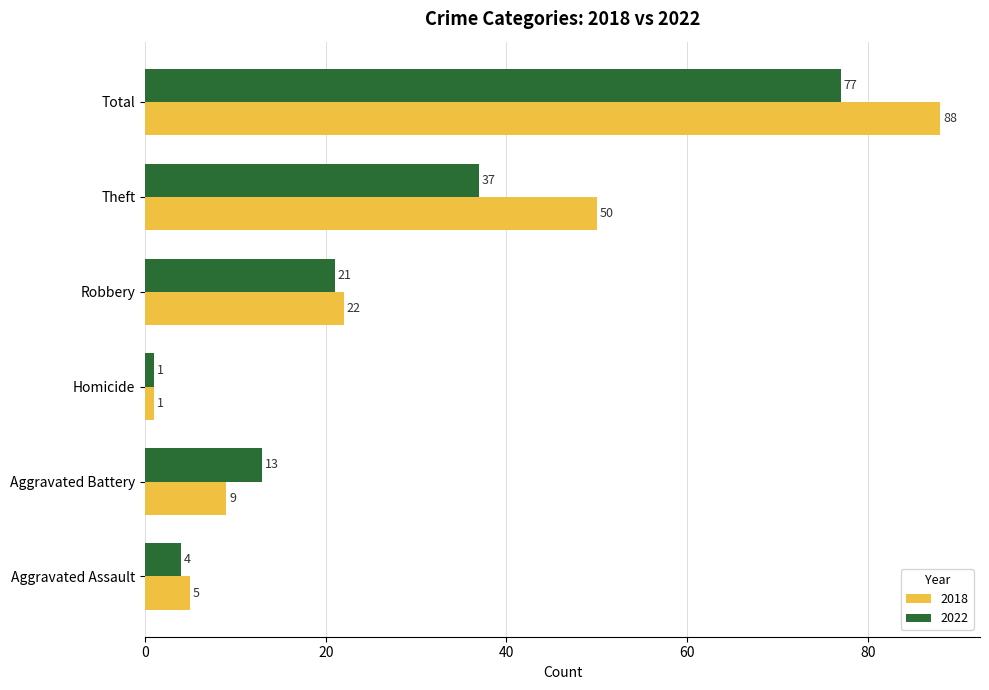

Which series has the largest range (max minus min)?

2018